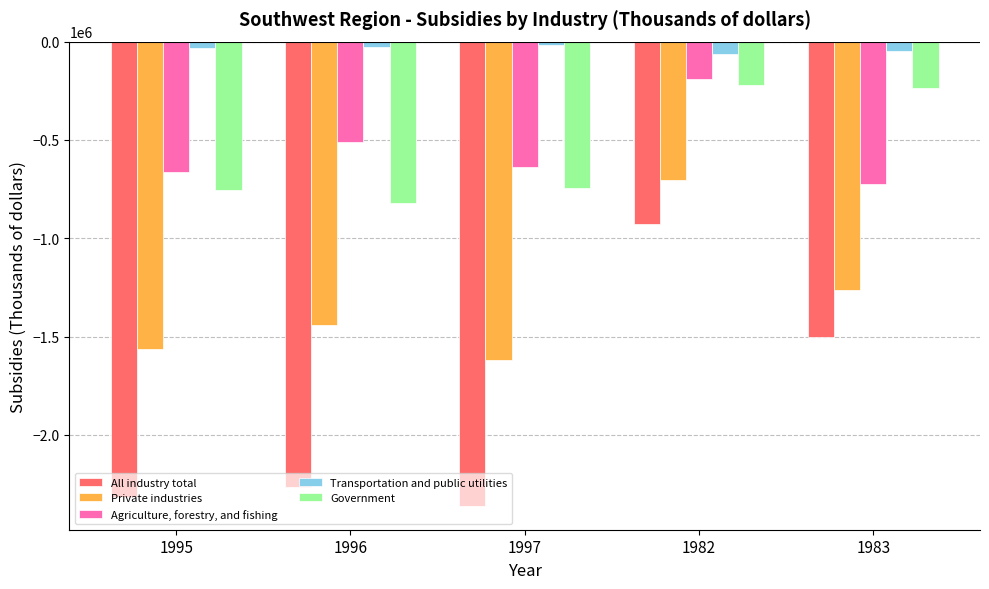

What position from the right is 1996?

4